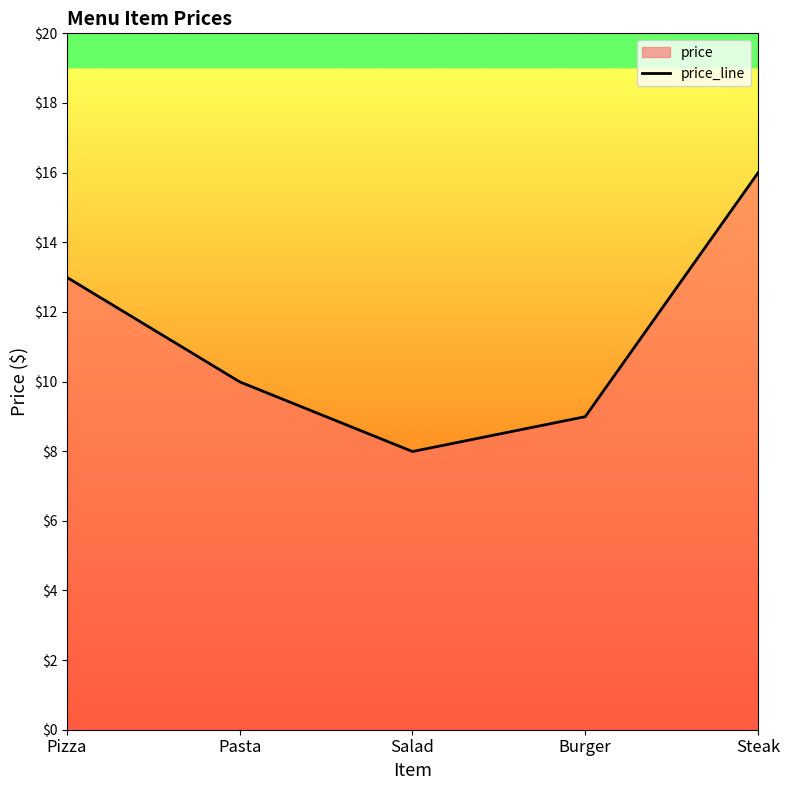

What is the label of the 5th point from the left?

Steak